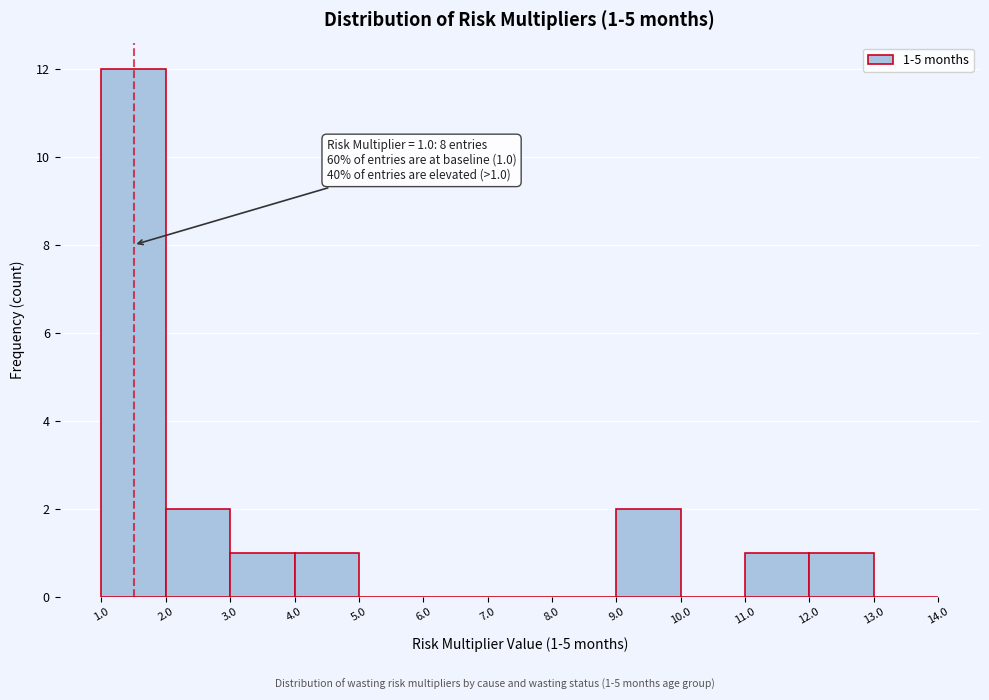

Which range on the x-axis has the tallest bar?

1.0 to 2.0